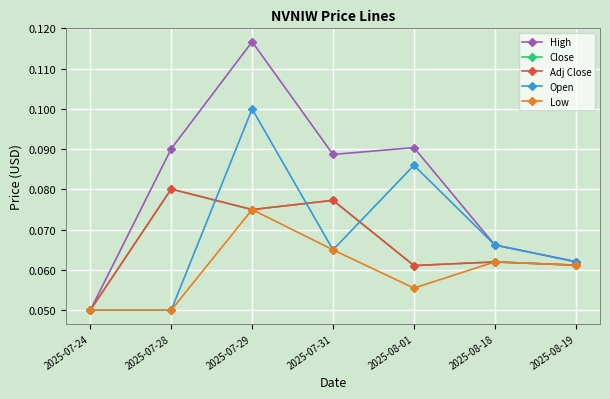

How many interior local valleys does the Close series have?

2